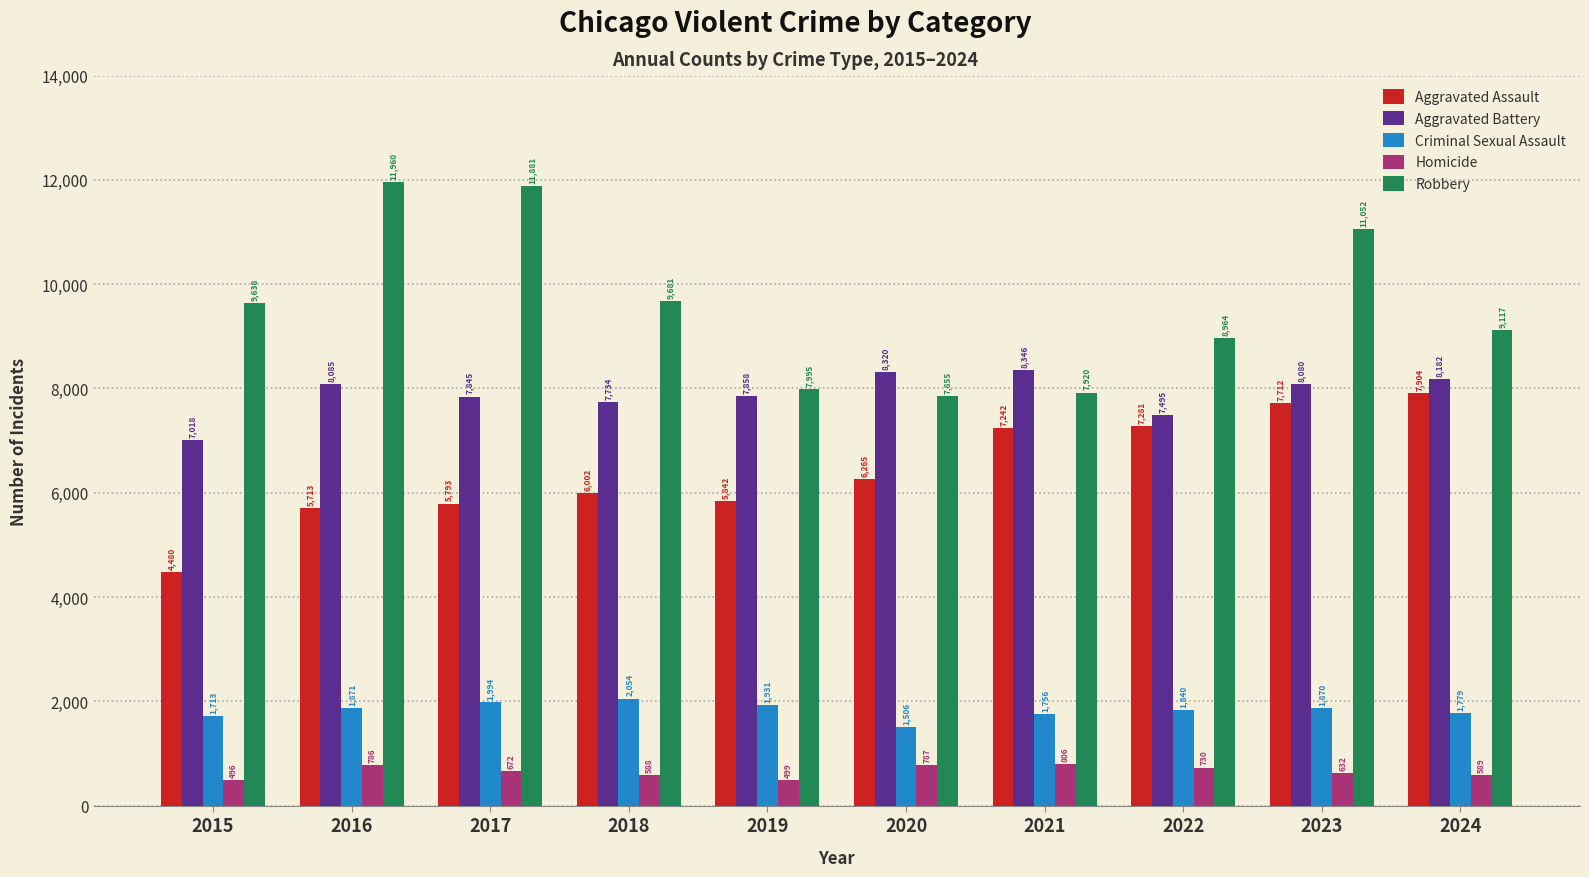

What is the difference between the Aggravated Assault values at 2022 and 2019?

1439